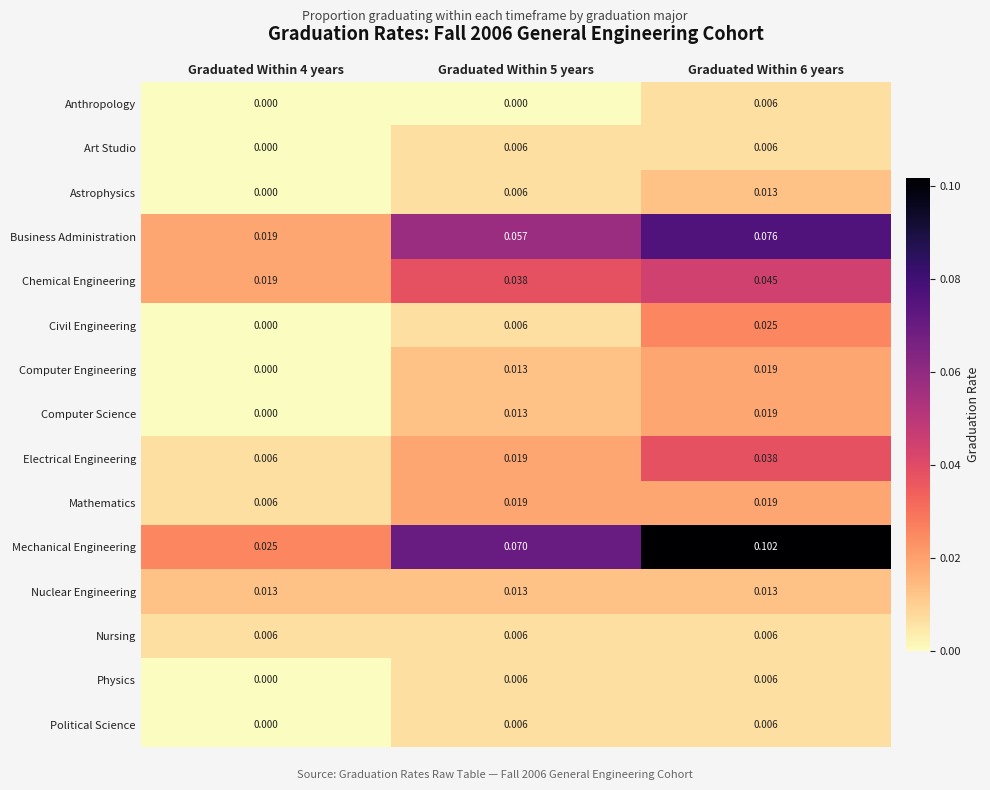

Which series has the largest total across all categories?

Mechanical Engineering